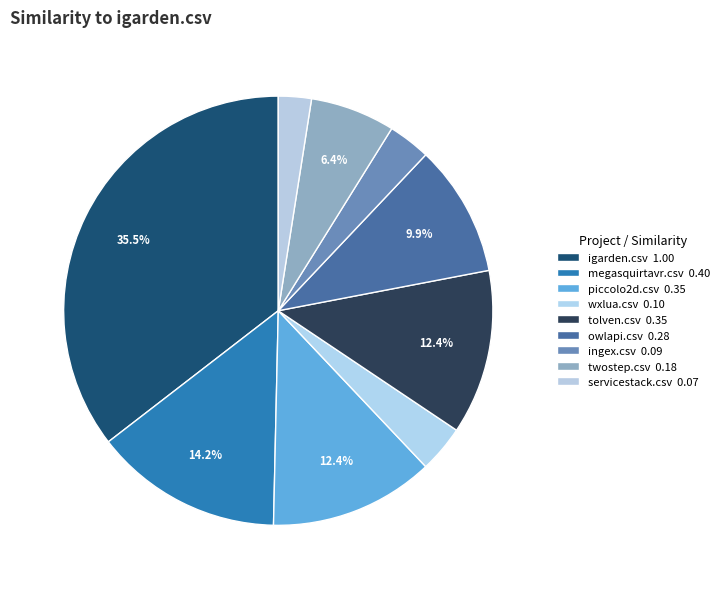

Count the number of slices in the pie.

9